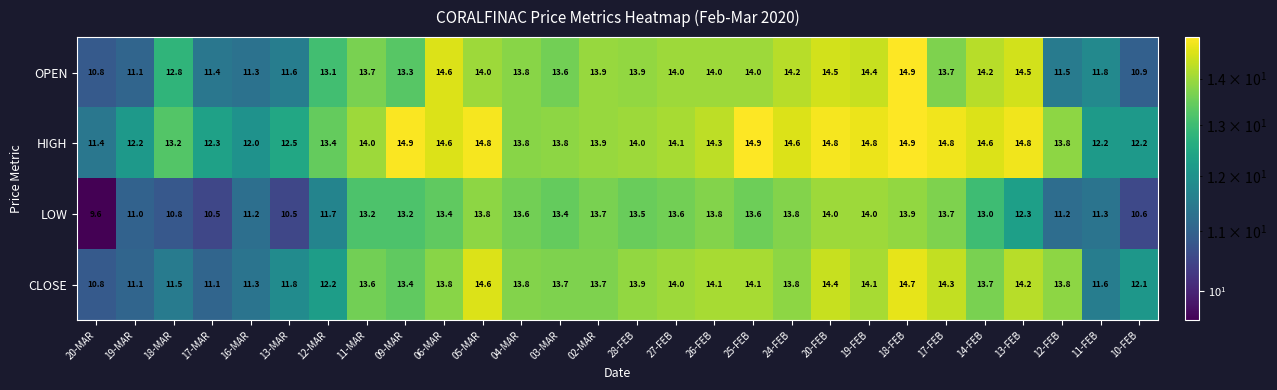

Which series has the widest spread of values?

LOW